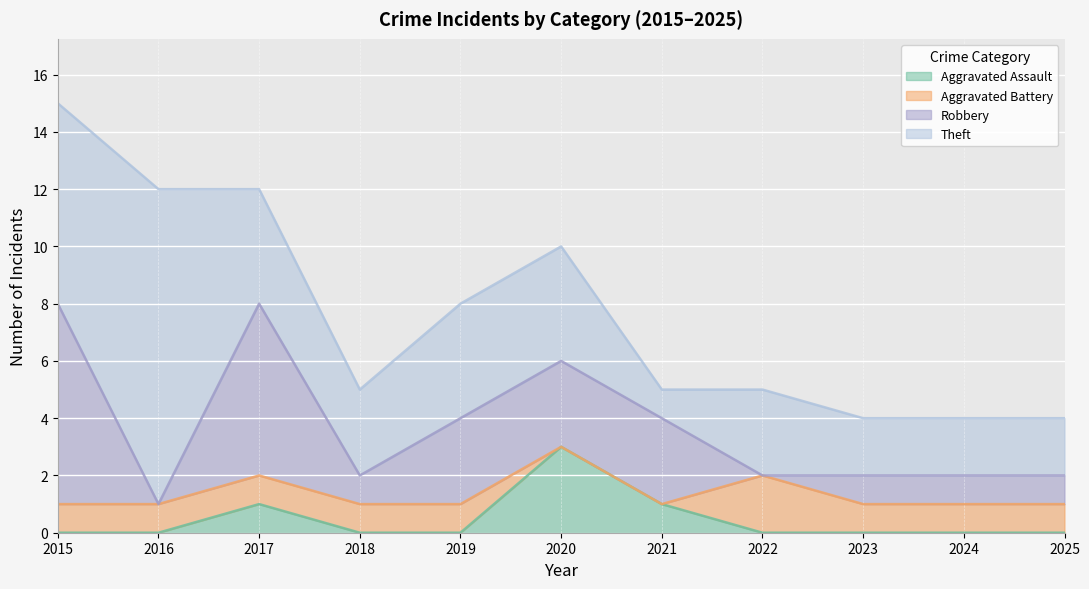

At which label does Aggravated Battery reach its minimum?

2020